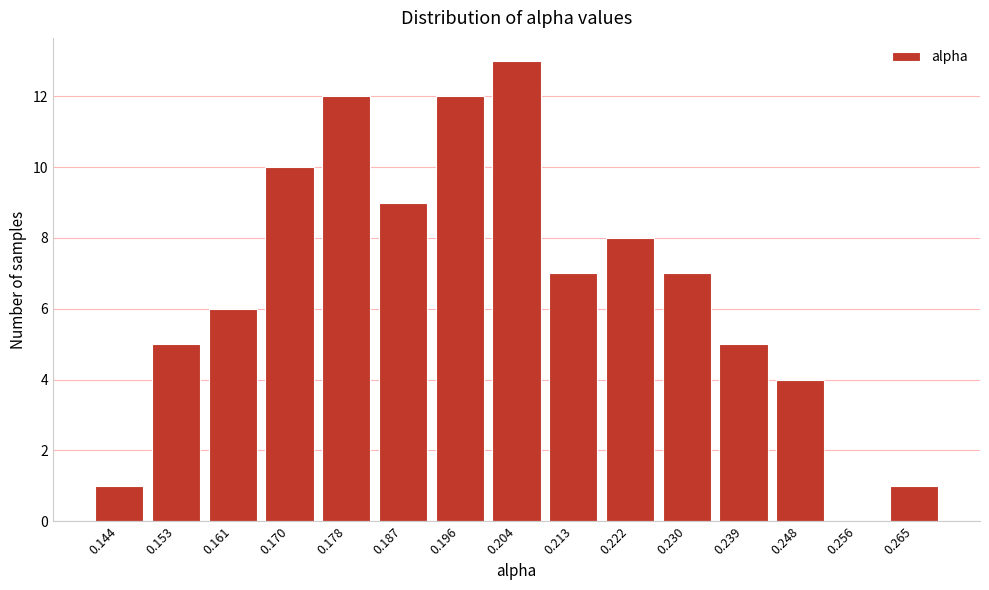

Reading left to right, what are all the values shown in this chart?

0.144=1	0.153=5	0.161=6	0.170=10	0.178=12	0.187=9	0.196=12	0.204=13	0.213=7	0.222=8	0.230=7	0.239=5	0.248=4	0.256=0	0.265=1